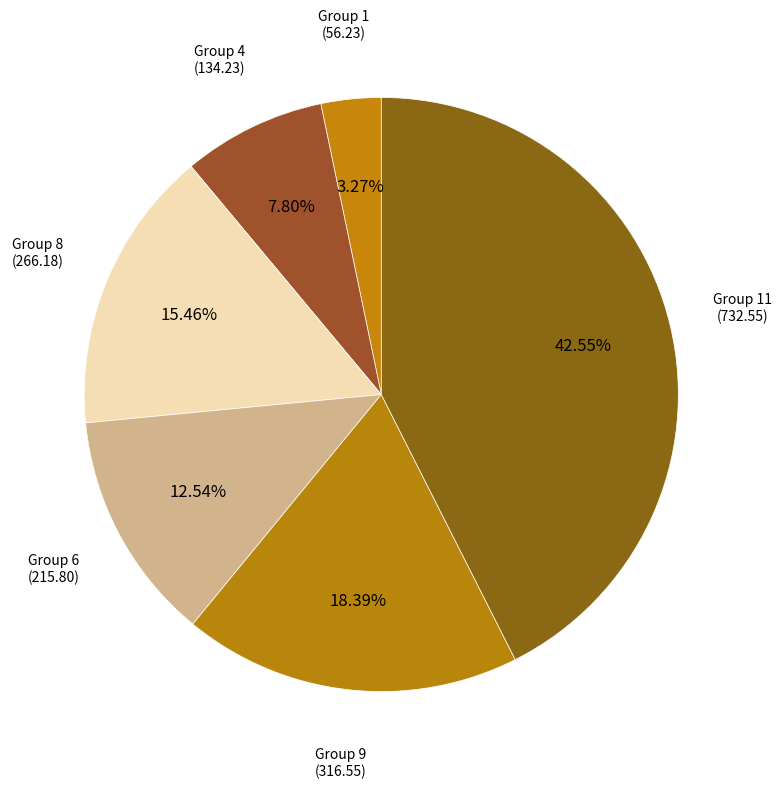

Which slice is the smallest?

1